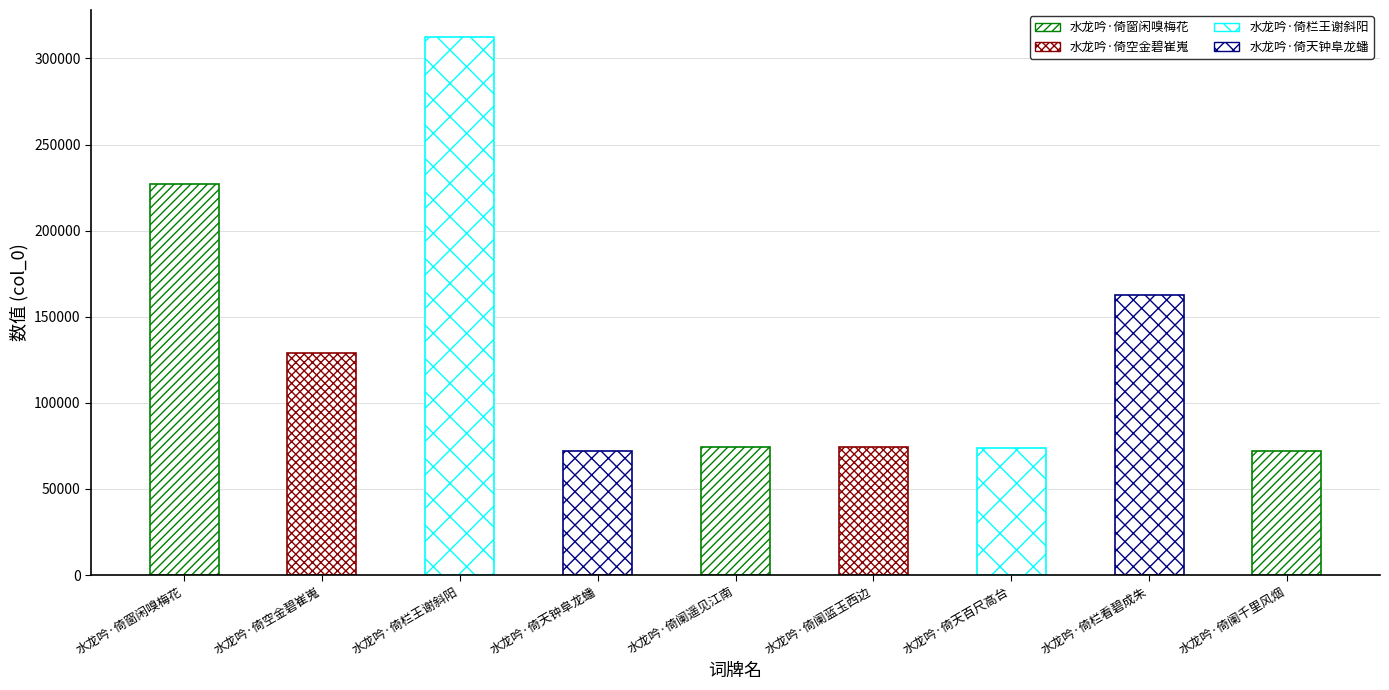

What is the change in value from 水龙吟·倚空金碧崔嵬 to 水龙吟·倚阑遥见江南?

-54260